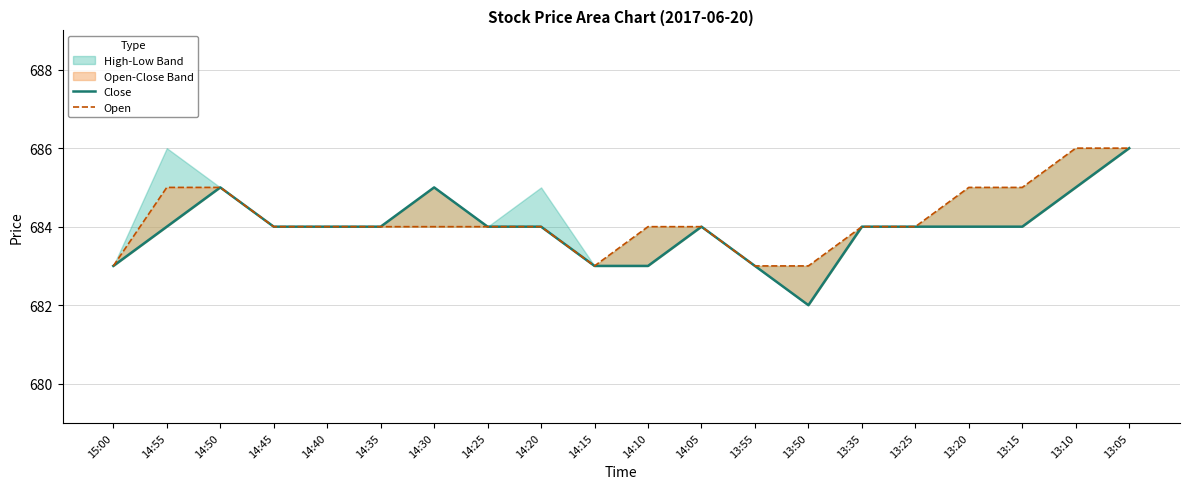

At how many categories does at least one series exceed 685?

2